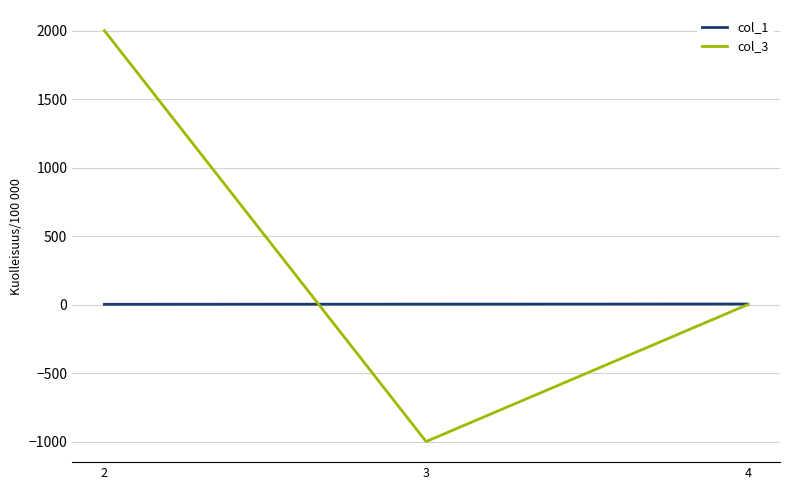

What is the maximum value shown in the chart?

2000